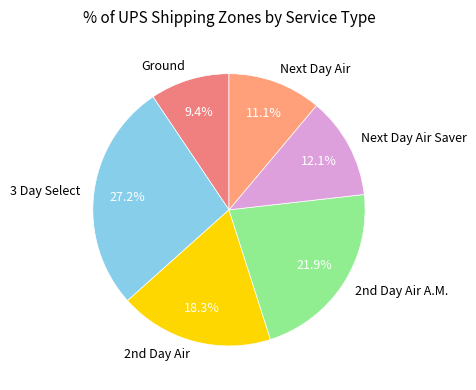

To the nearest percent, what is the difference between the largest and smallest slice percentages?

18%